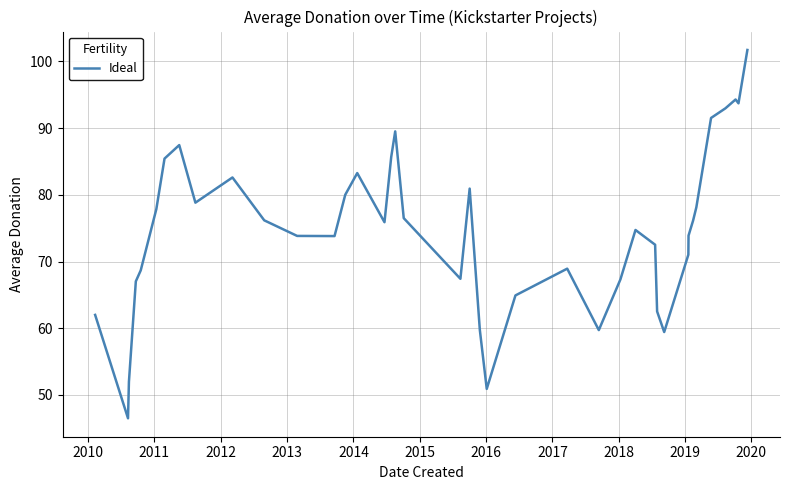

Does the chart have visible grid lines?

Yes